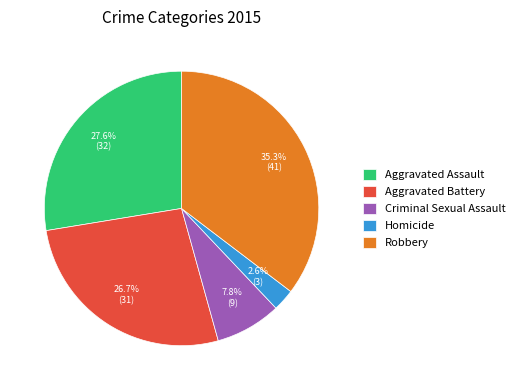

Which category has the smallest portion of the pie?

Homicide